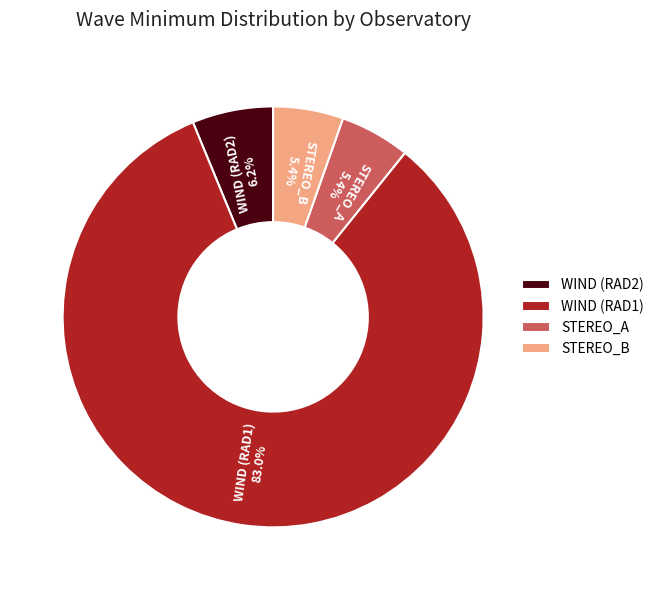

To the nearest percent, what percentage of the pie is WIND (RAD1)?

83%